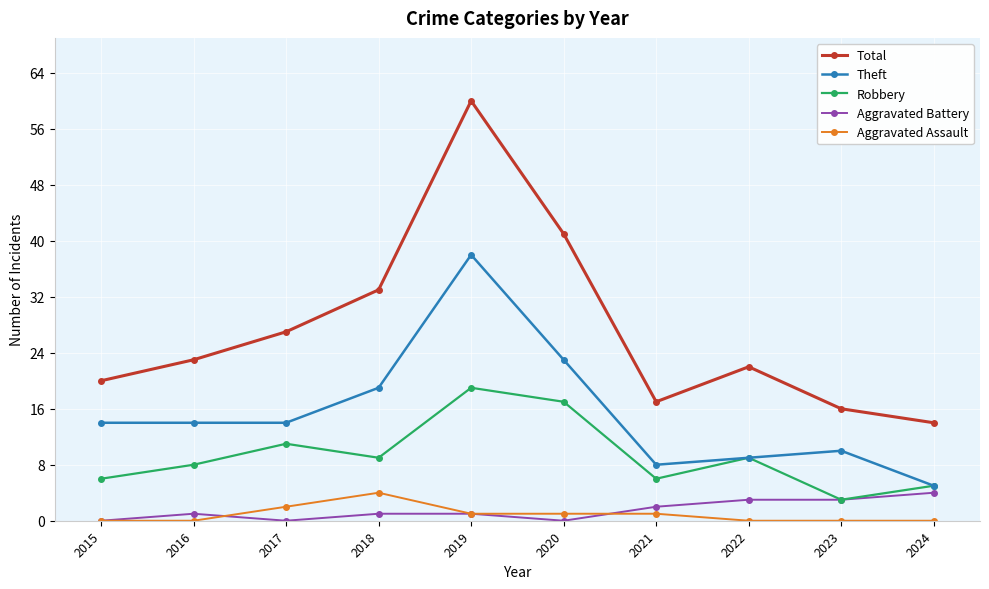

At which category does Total reach its first local valley?

2021